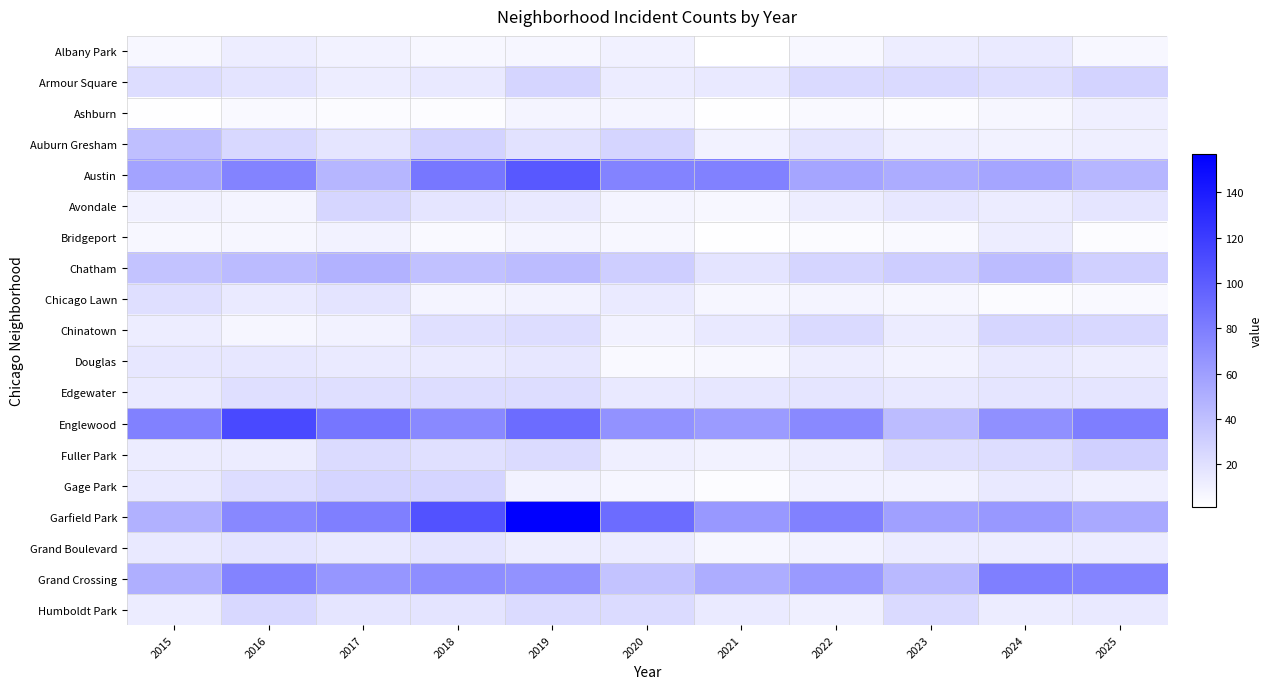

Between 2019 and 2018, which is larger?

2019